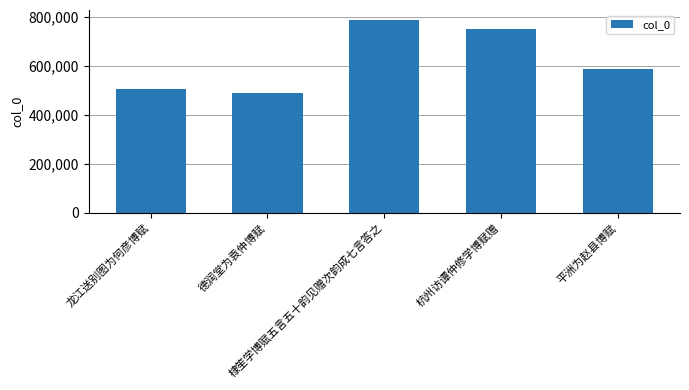

How many distinct data groups are displayed?

1